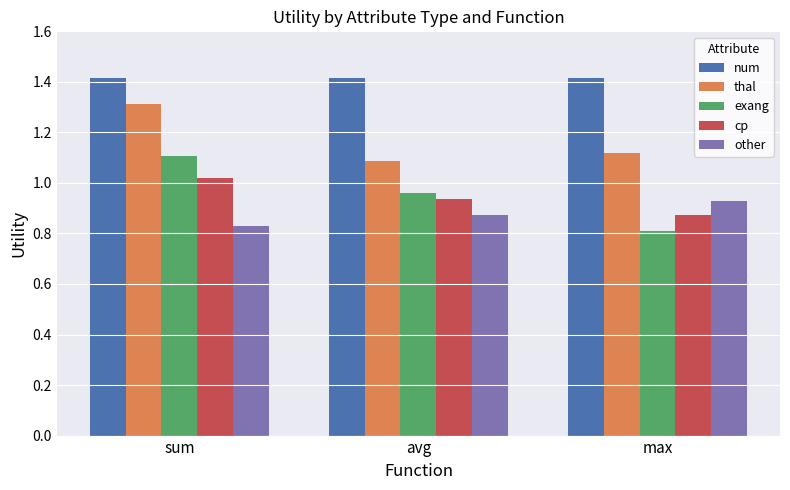

List the labels in order of exang value, smallest first.

max, avg, sum